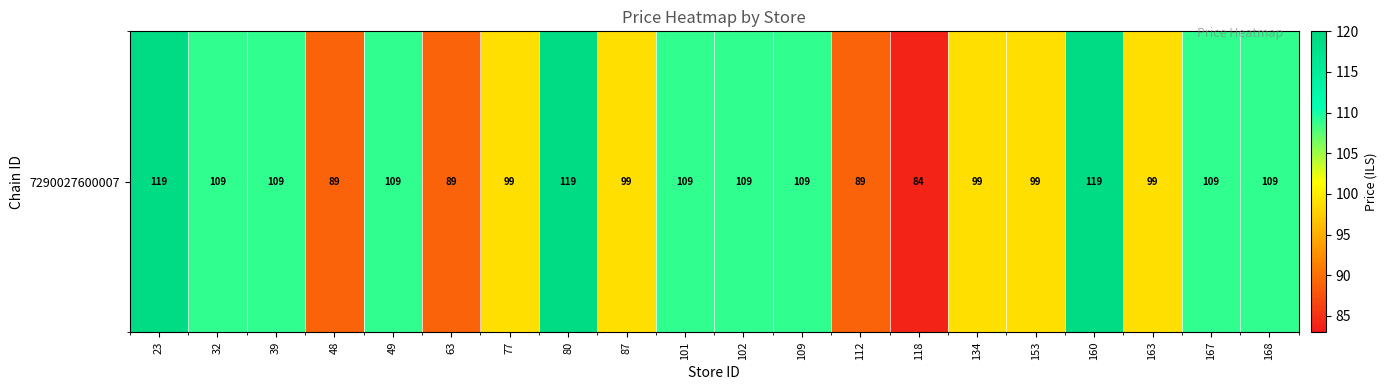

Reading right to left, extract all data points from this chart.

109	109	99	119	99	99	84	89	109	109	109	99	119	99	89	109	89	109	109	119